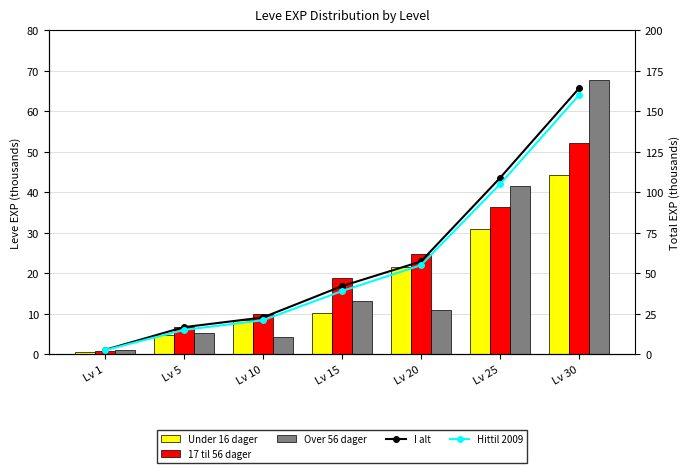

Which label corresponds to the largest value in the chart?

Lv 30